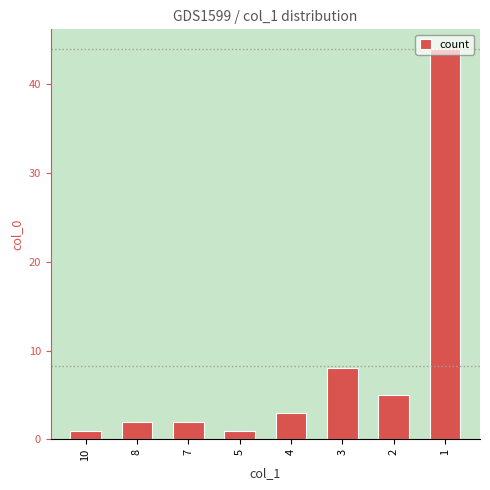

How many series are shown in this chart?

1